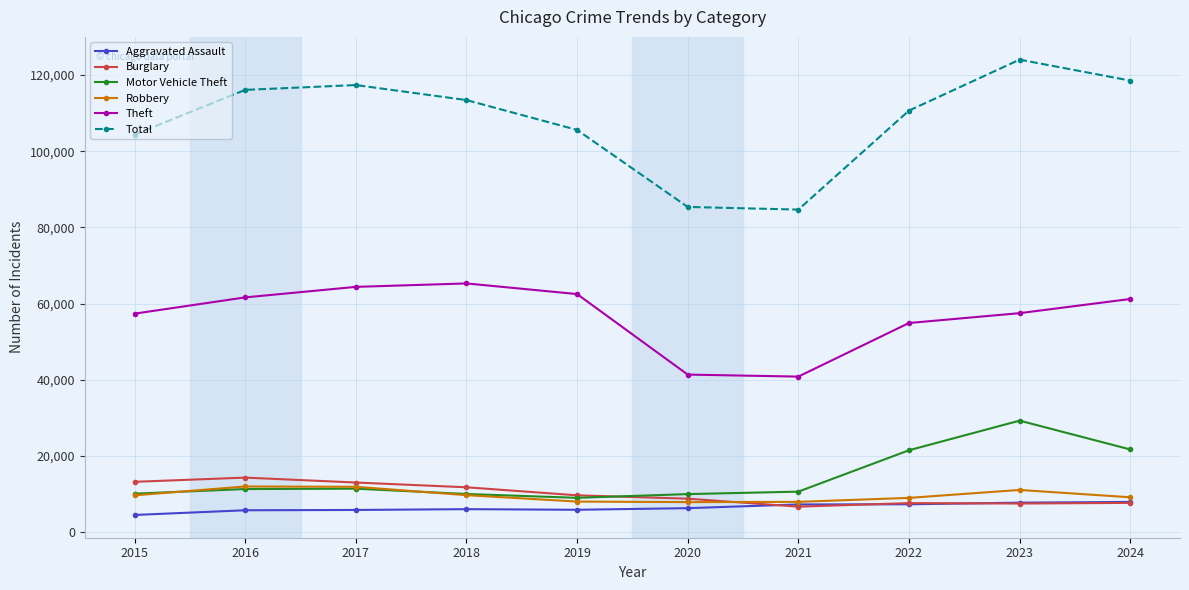

What are all the series names shown in the legend?

Aggravated Assault, Burglary, Motor Vehicle Theft, Robbery, Theft, Total